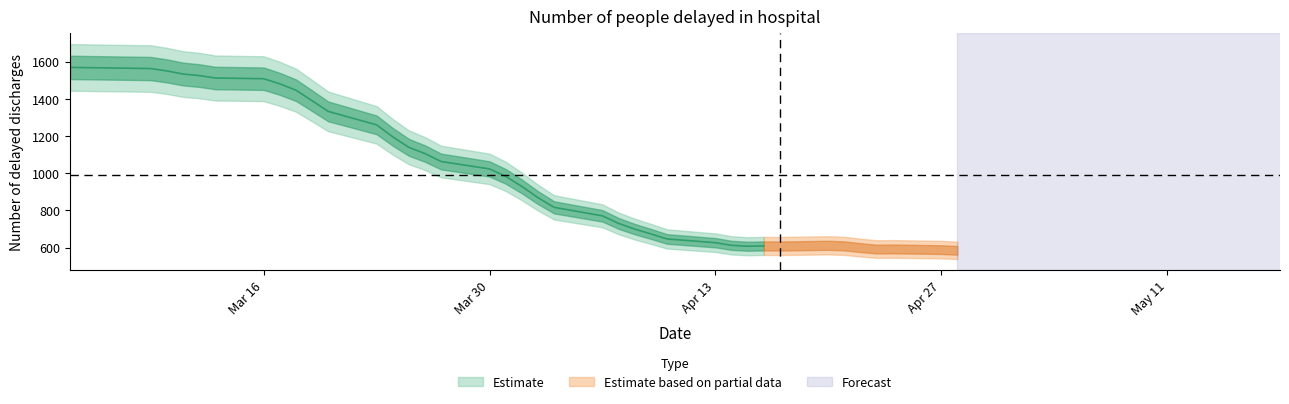

What is the average value?

988